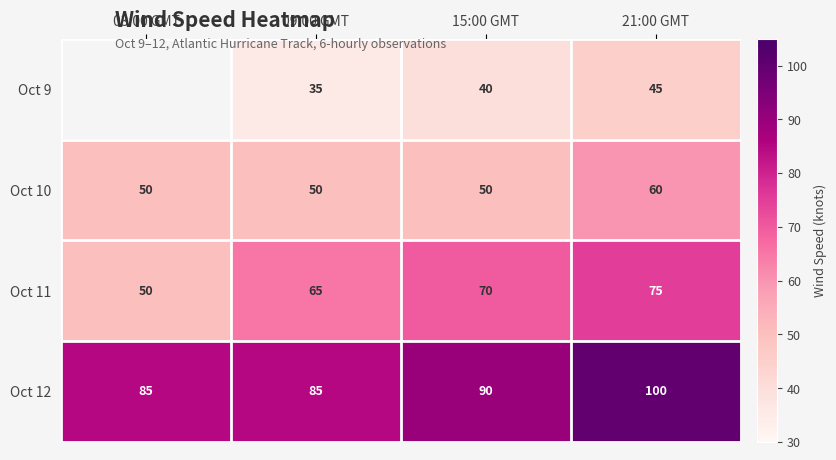

How many Oct 11 values are between 65 and 75?

3